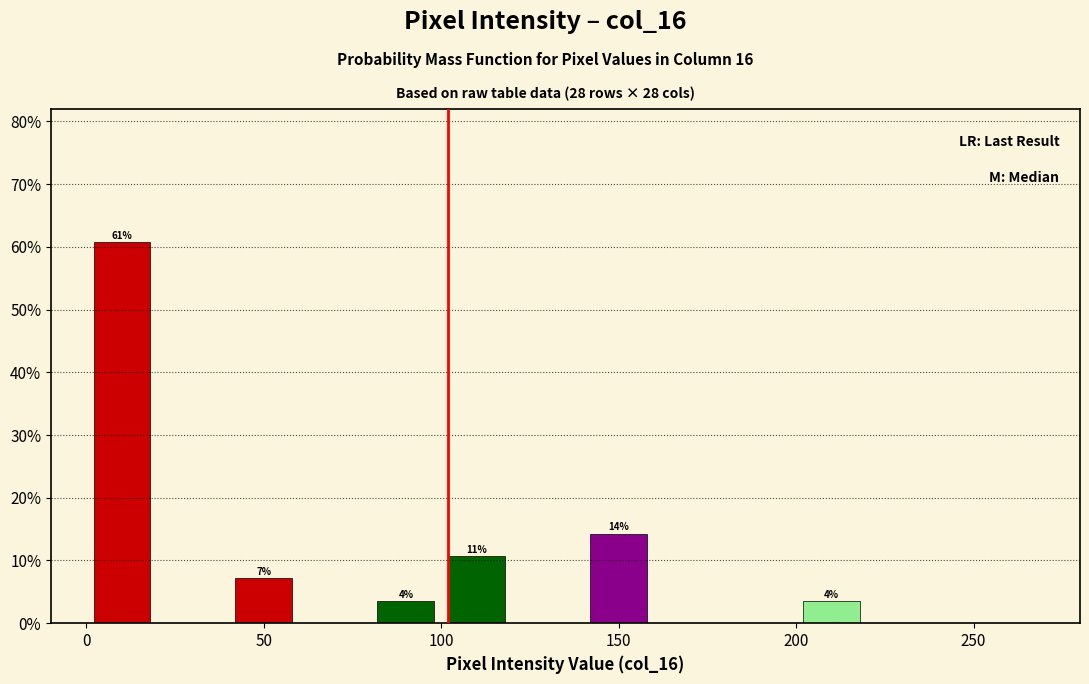

Which range on the x-axis has the tallest bar?

0 to 20